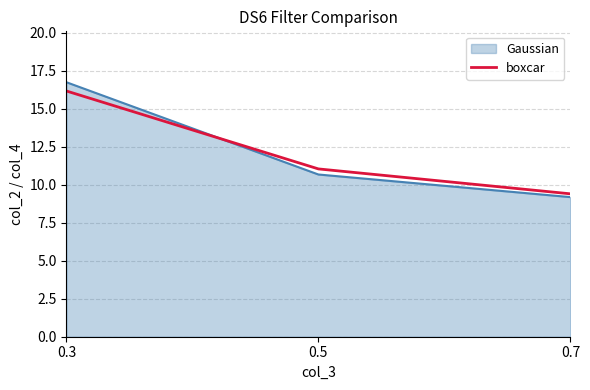

True or false: boxcar has a value of 9.4 at 0.7.

True